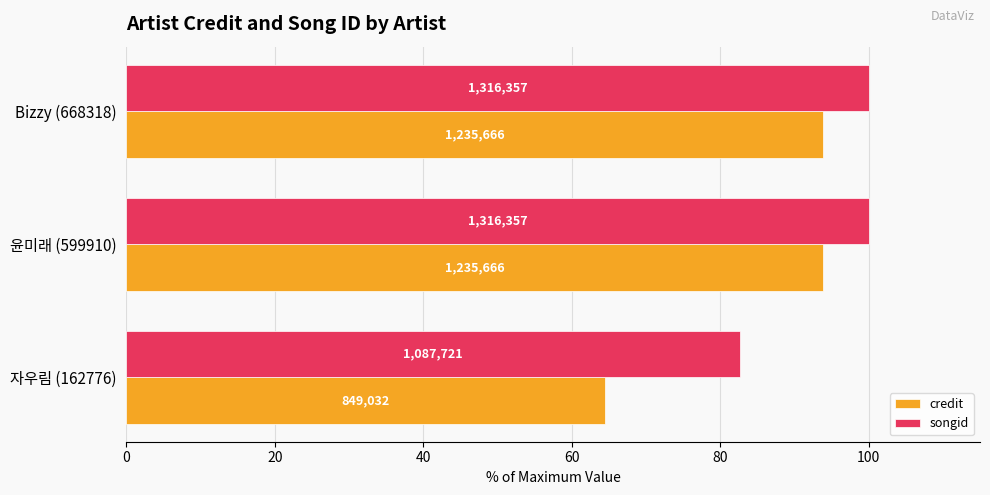

What are all the series names shown in the legend?

credit, songid